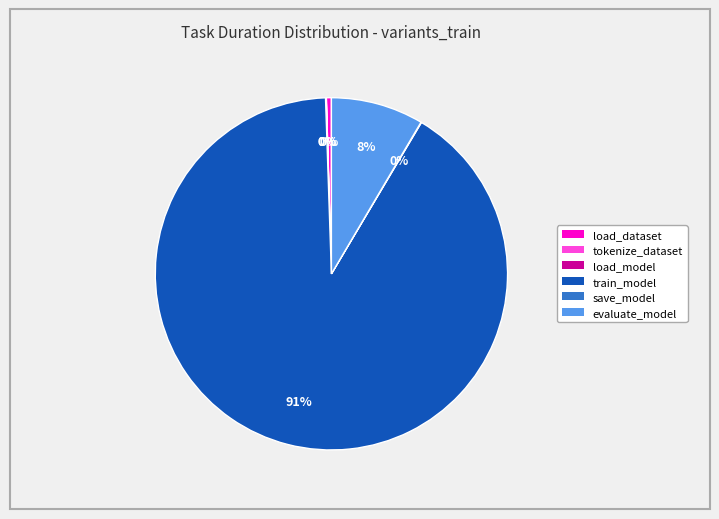

Which slice is the largest?

train_model